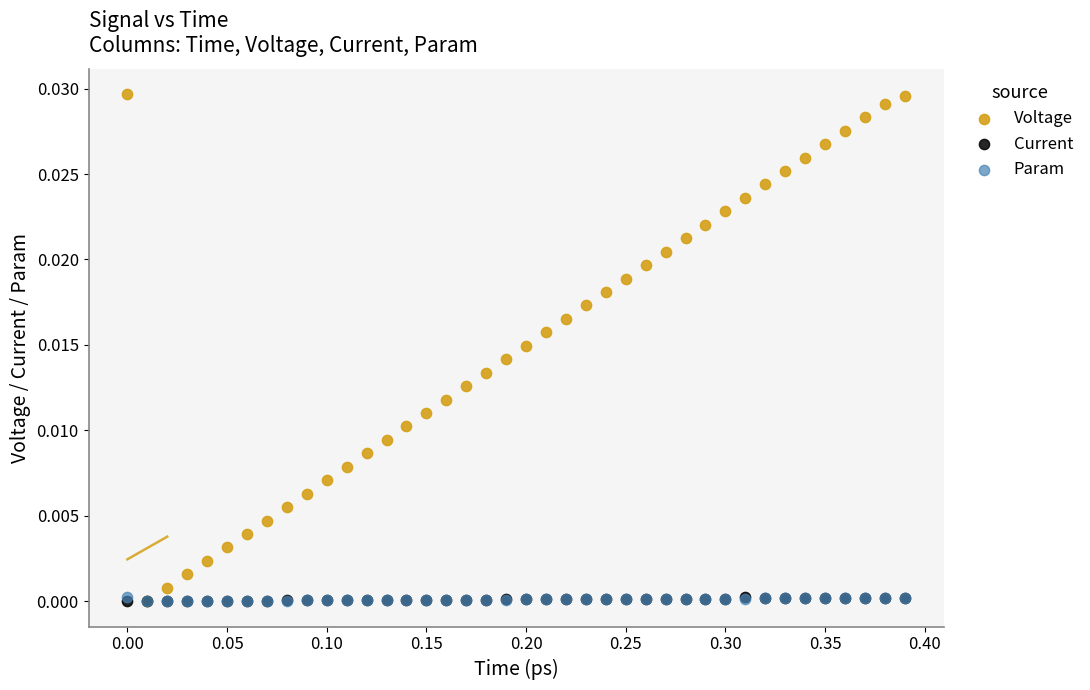

Which series reaches the maximum Y coordinate?

Voltage